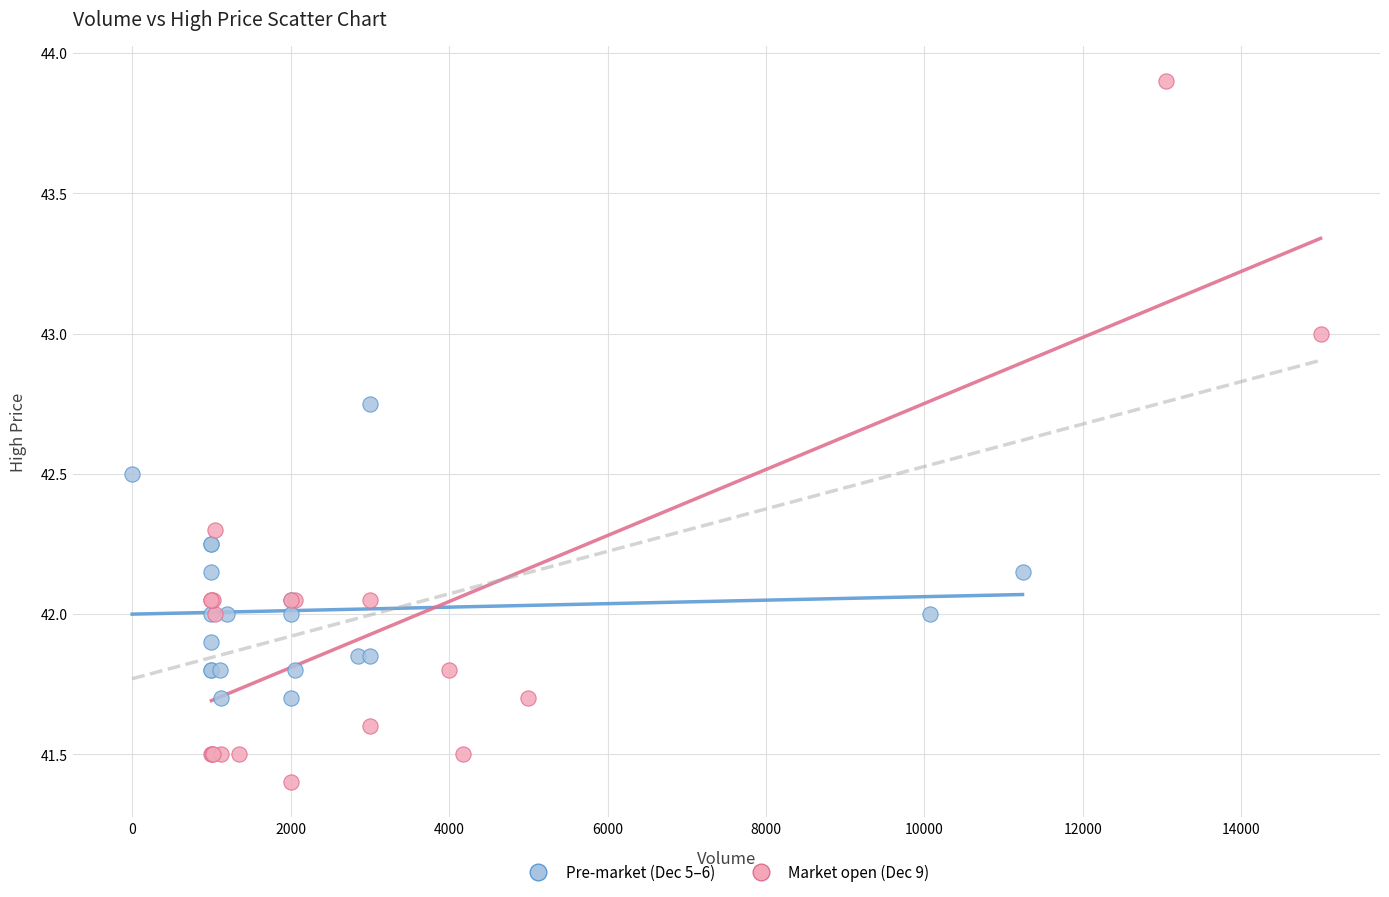

Which series reaches the minimum Y coordinate?

Market open (Dec 9)